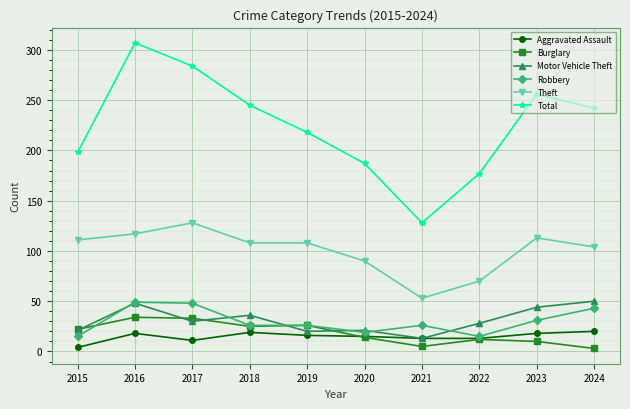

At which category does Aggravated Assault reach its first local peak?

2016